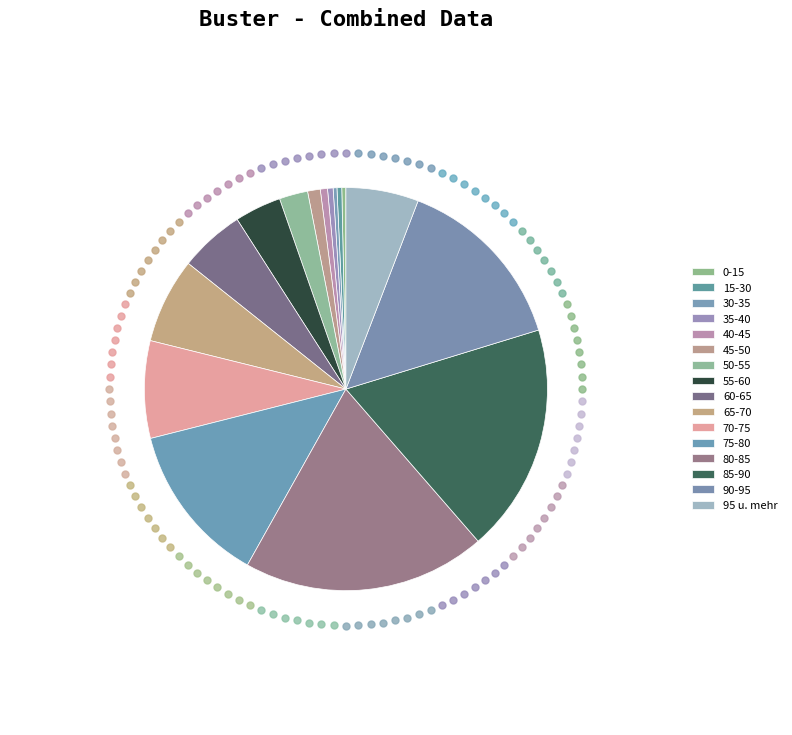

What is the ratio of the value at 90-95 to the value at 35-40?

32.3